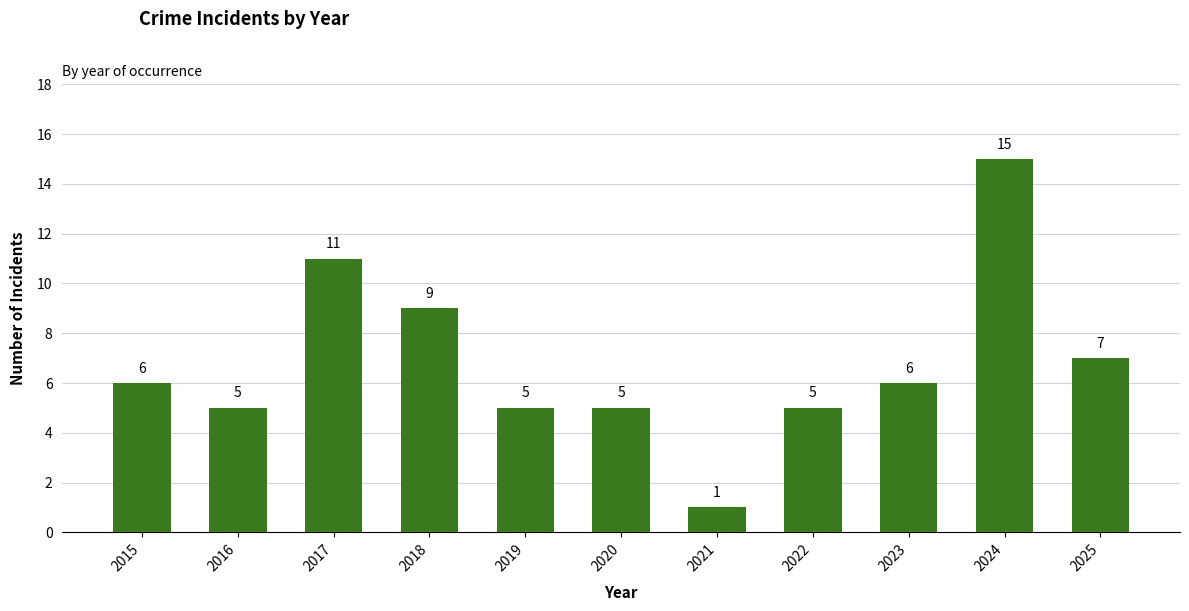

How many values are below 6?

5